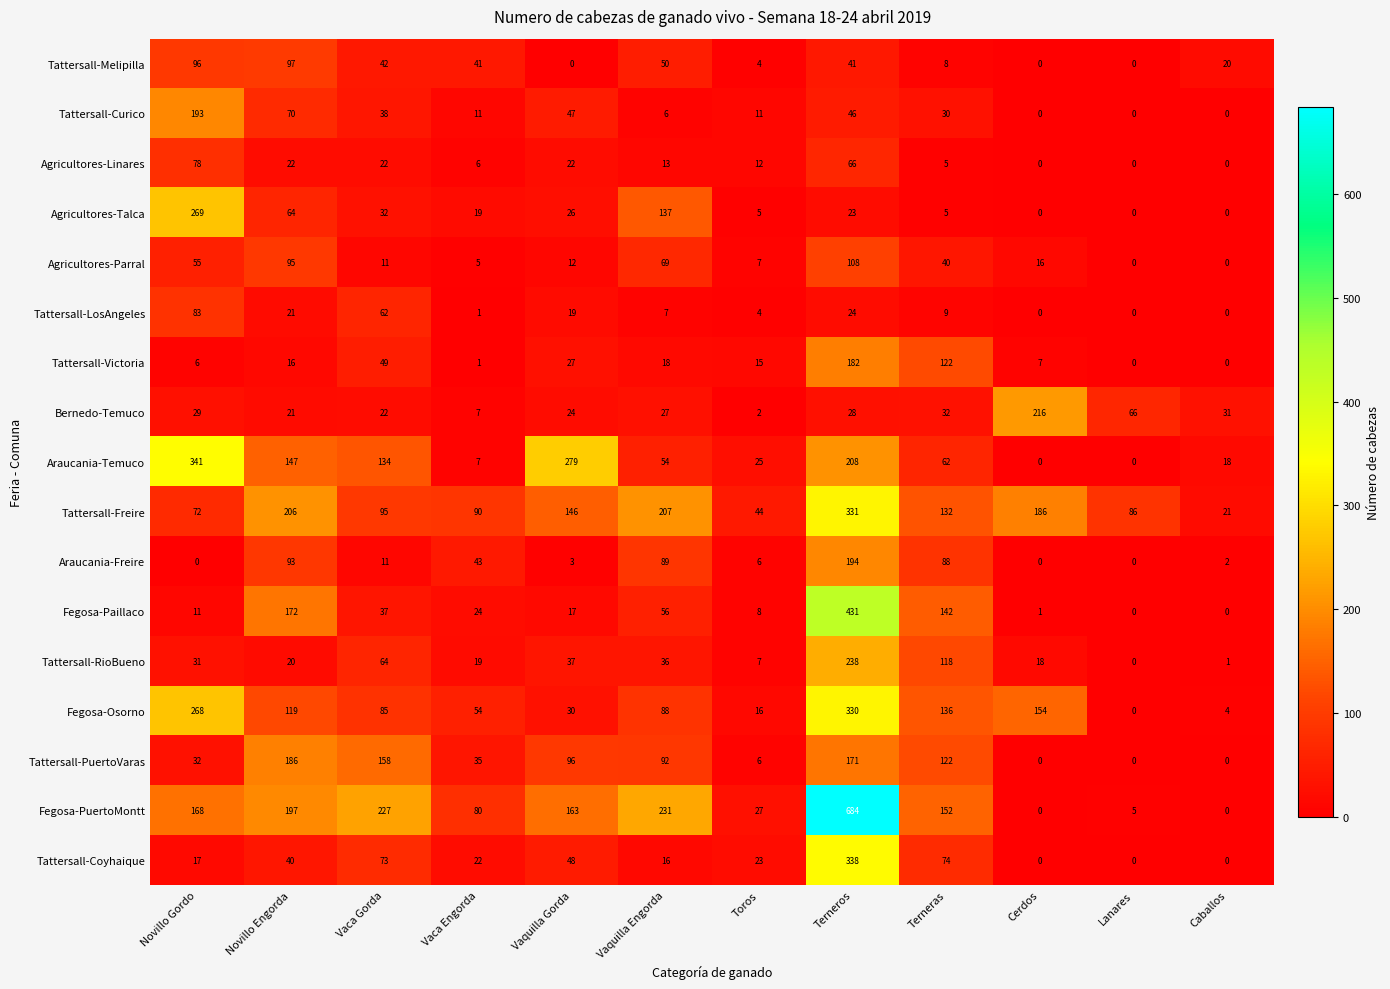

List the series in order of their peak value, highest first.

Fegosa-PuertoMontt, Fegosa-Paillaco, Araucania-Temuco, Tattersall-Coyhaique, Tattersall-Freire, Fegosa-Osorno, Agricultores-Talca, Tattersall-RioBueno, Bernedo-Temuco, Araucania-Freire, Tattersall-Curico, Tattersall-PuertoVaras, Tattersall-Victoria, Agricultores-Parral, Tattersall-Melipilla, Tattersall-LosAngeles, Agricultores-Linares